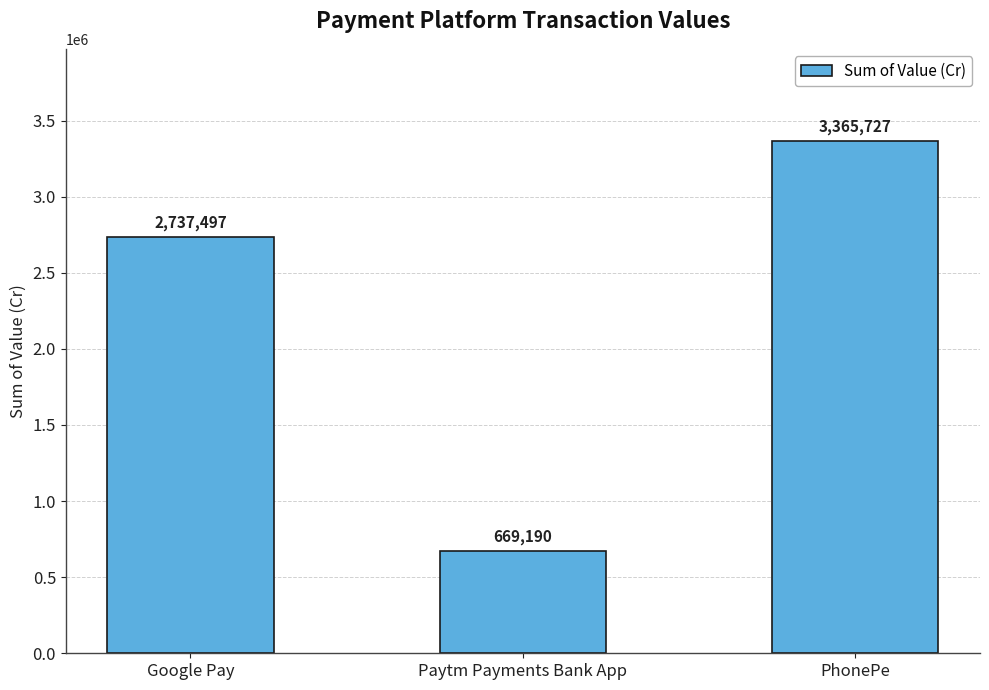

The value at Paytm Payments Bank App is 669189.8. True or false?

True